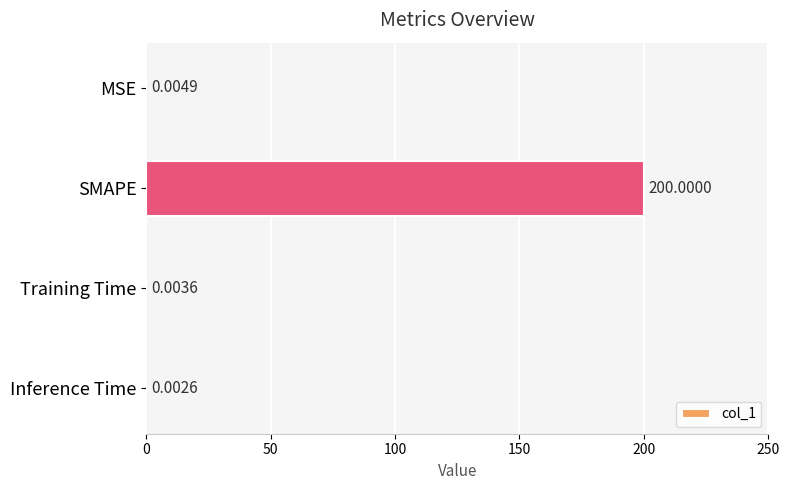

Which label corresponds to the largest value in the chart?

SMAPE